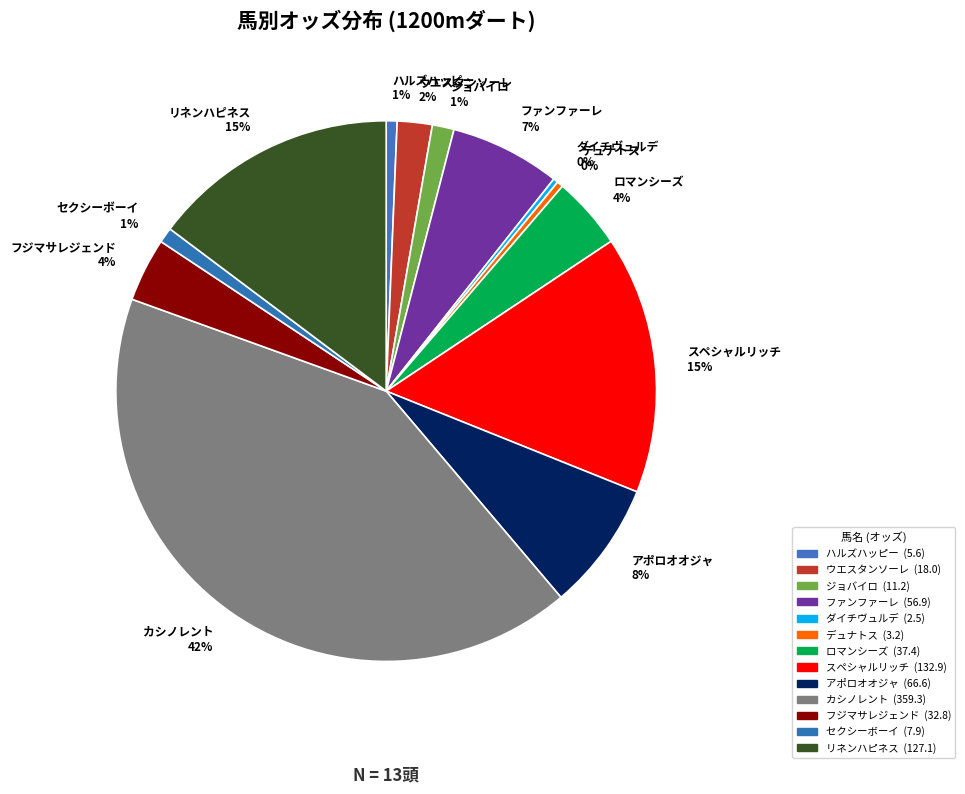

Is ハルズハッピー 1% the majority of the pie?

No